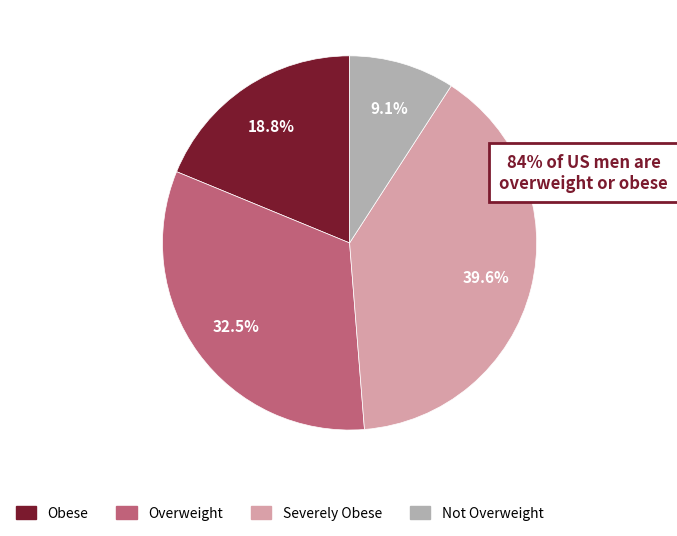

Is there a majority slice in this chart?

No